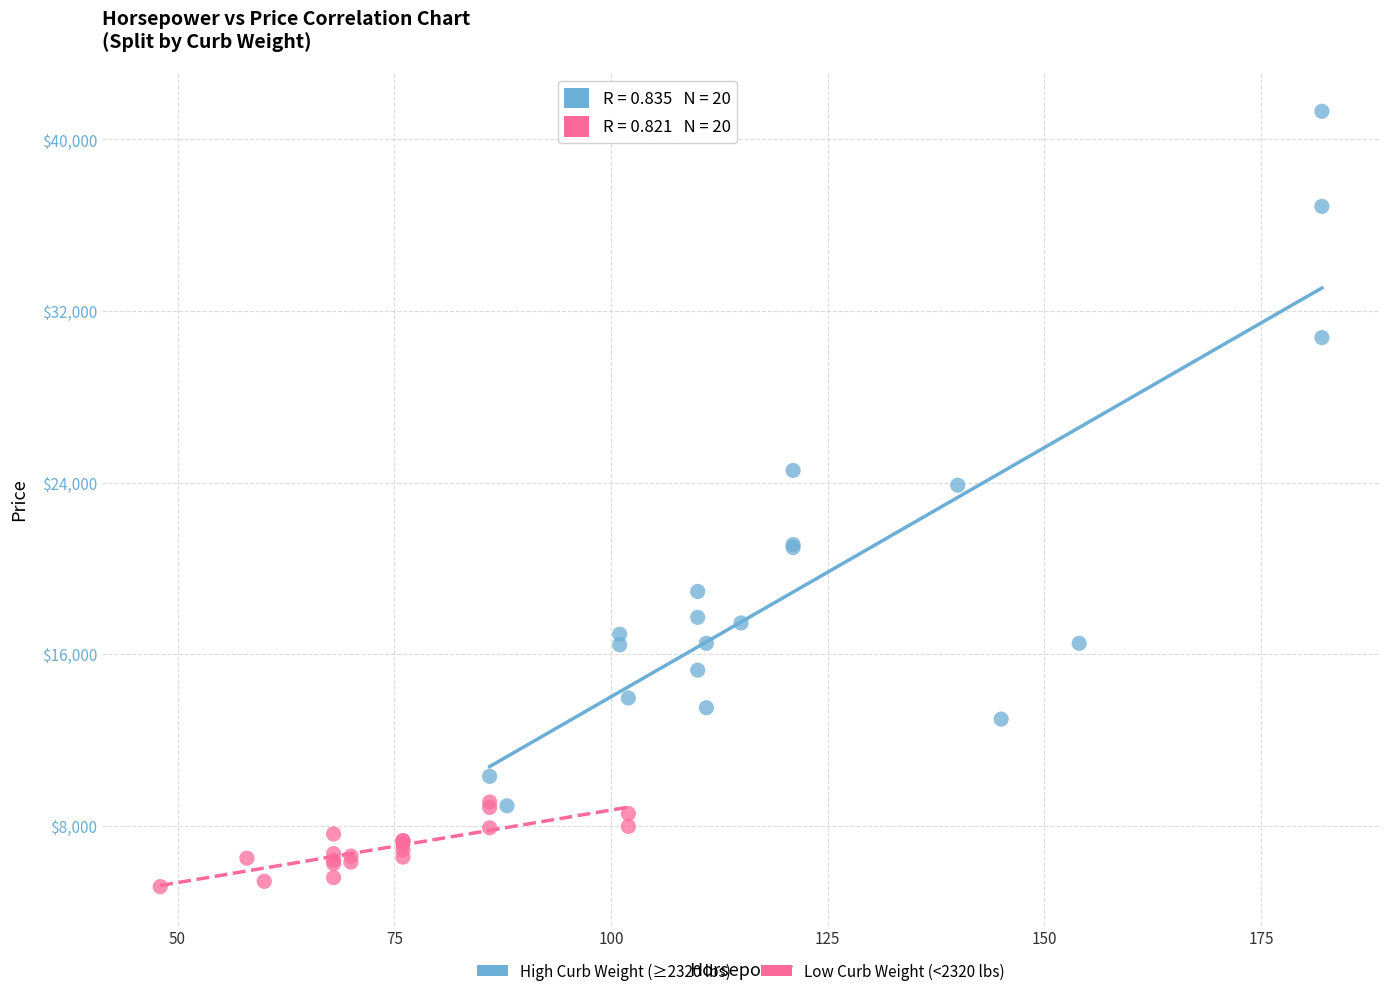

Which series reaches the maximum Y coordinate?

High Curb Weight (≥2320 lbs)